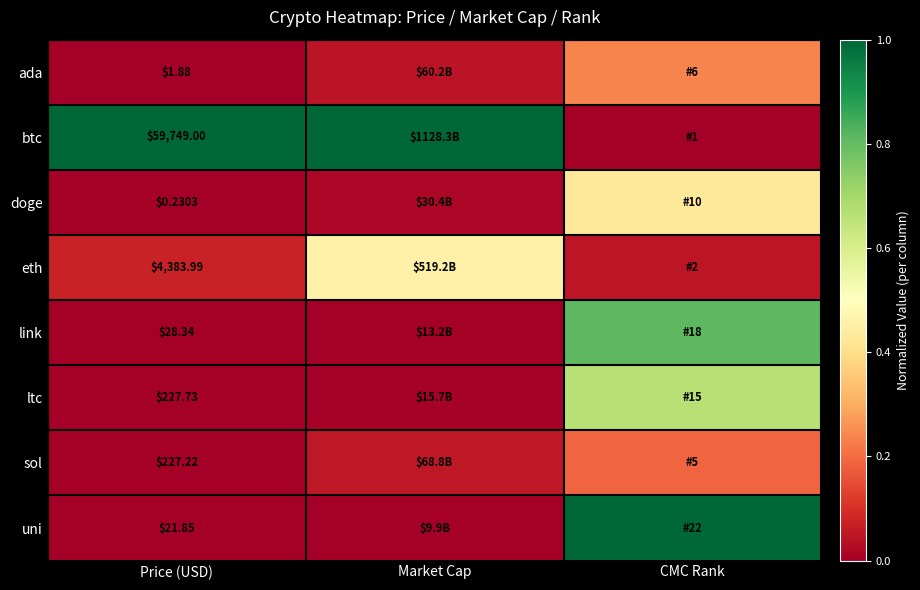

Rank the categories by doge value from lowest to highest.

Price (USD), Market Cap, CMC Rank